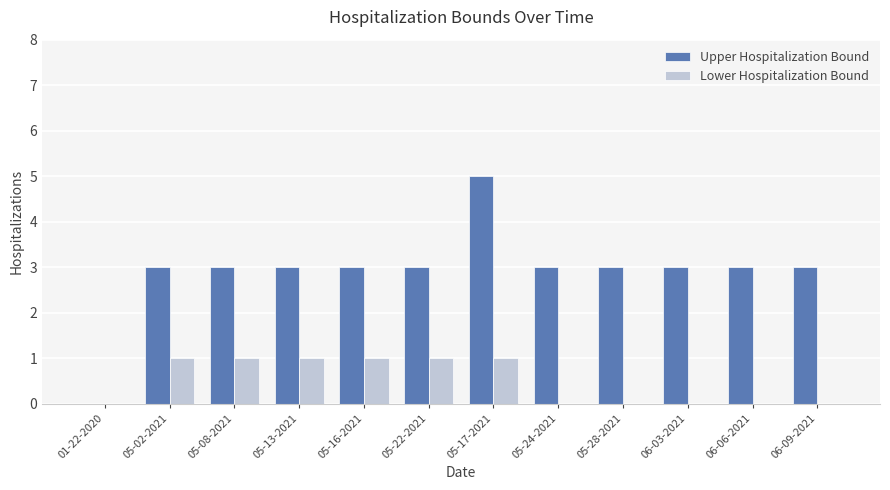

Are the bars grouped side by side (vs. stacked)?

Yes